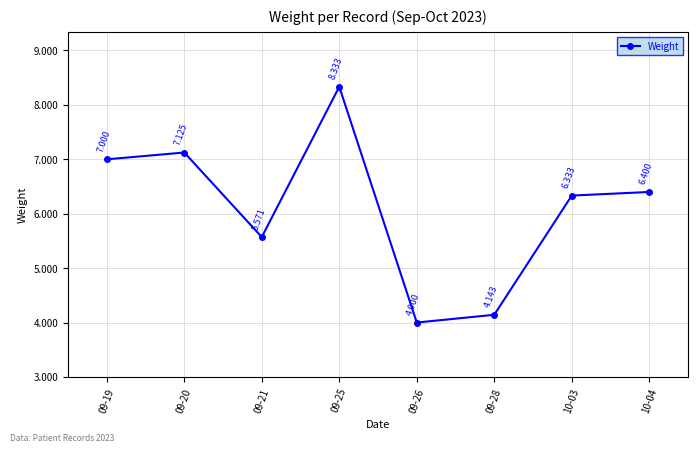

True or false: there are more than 1 points higher than both neighbors.

True